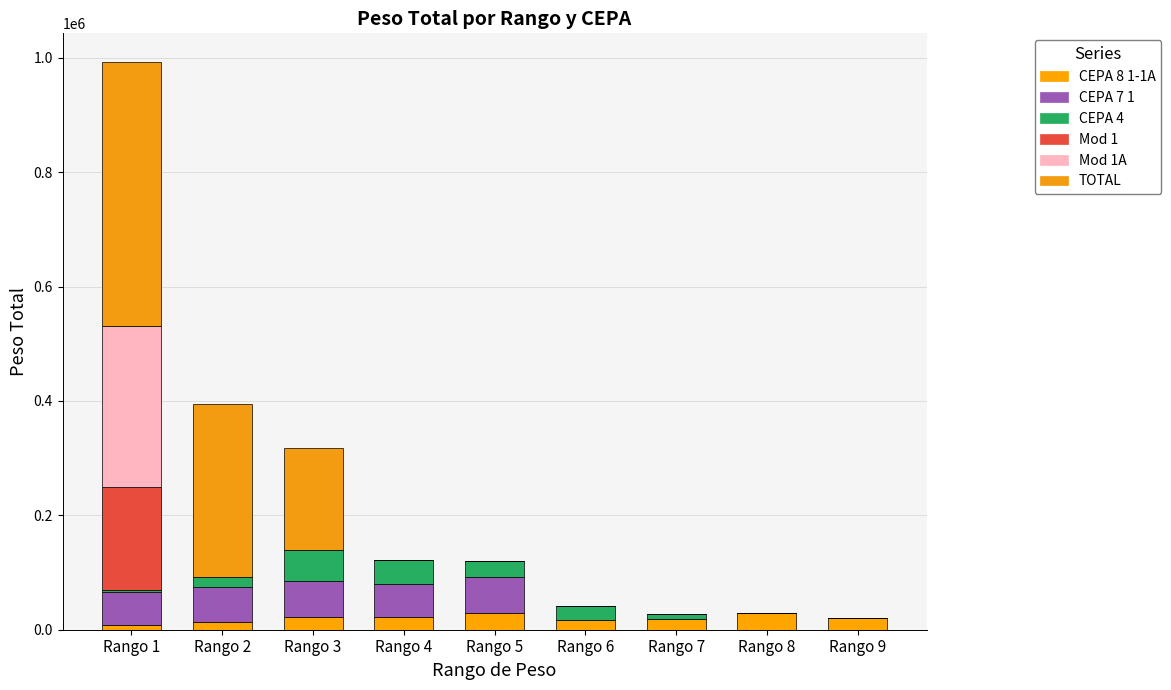

How many categories are shown in the chart?

9